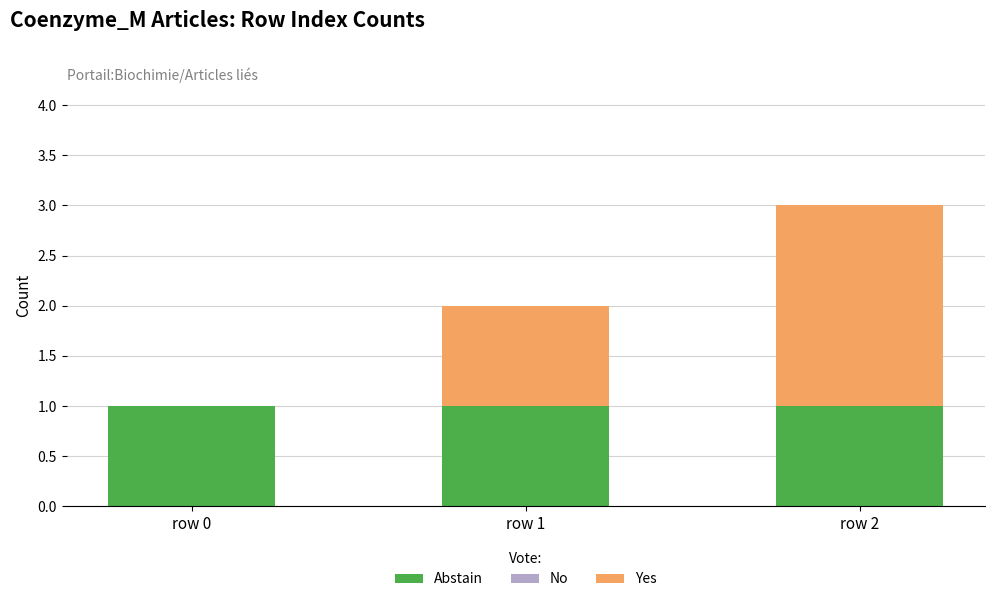

At which category is the sum across all series the highest?

row 2